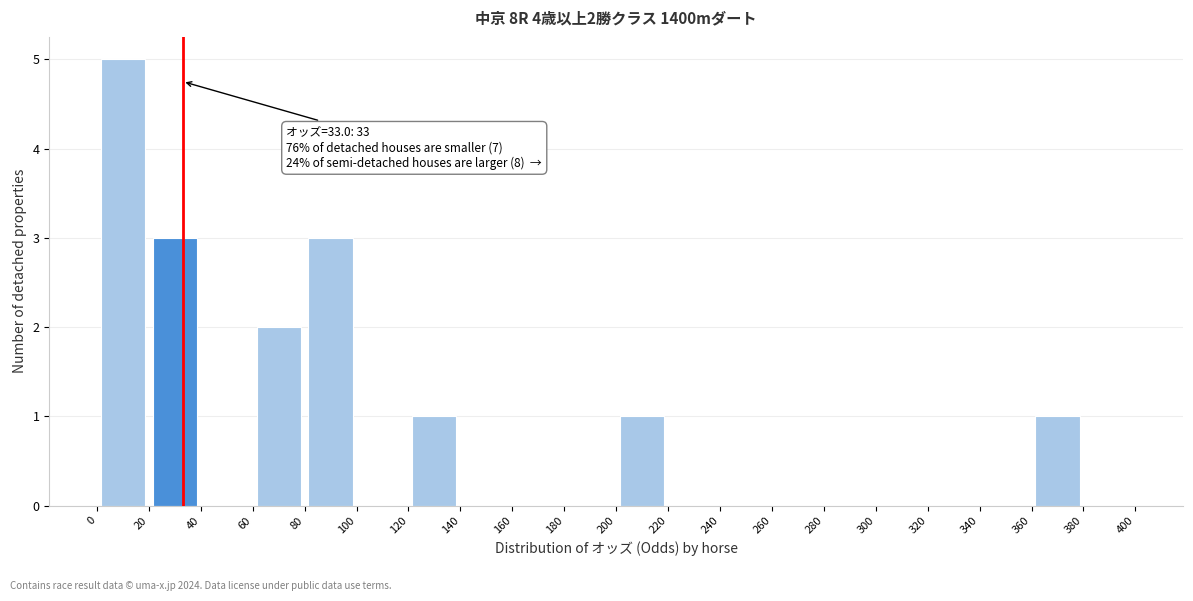

Over which range of the x-axis is the bar tallest?

0 to 20